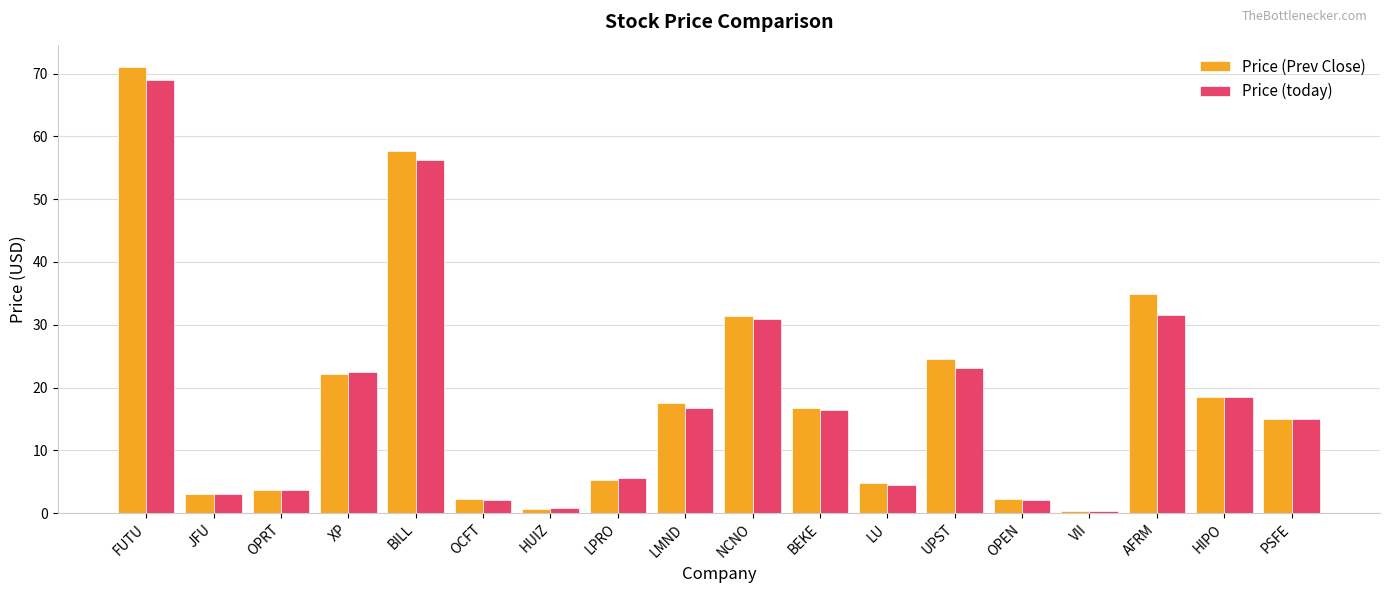

What is the average value of the Price (Prev Close) series?

18.4